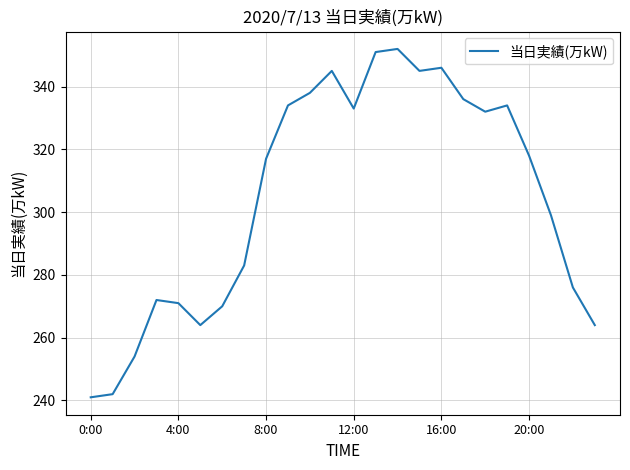

What is the smallest value displayed?

241